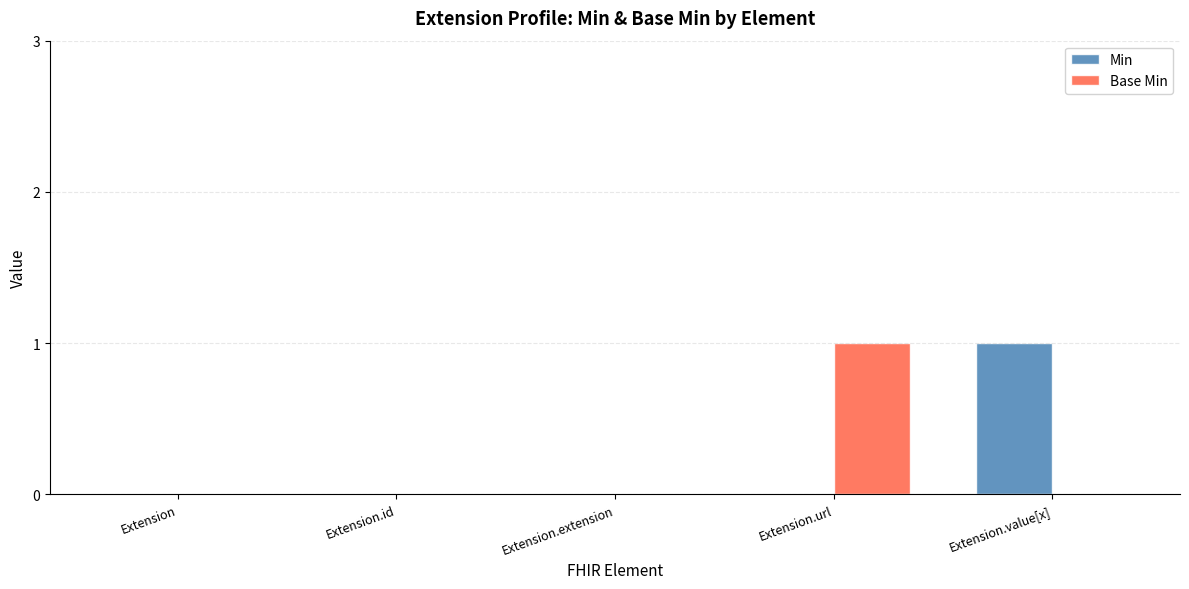

What is the difference between the Base Min values at Extension.url and Extension?

1